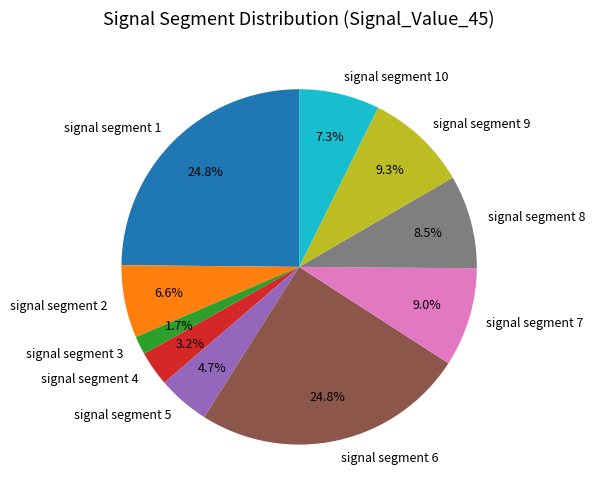

Which category has the smallest portion of the pie?

signal segment 3